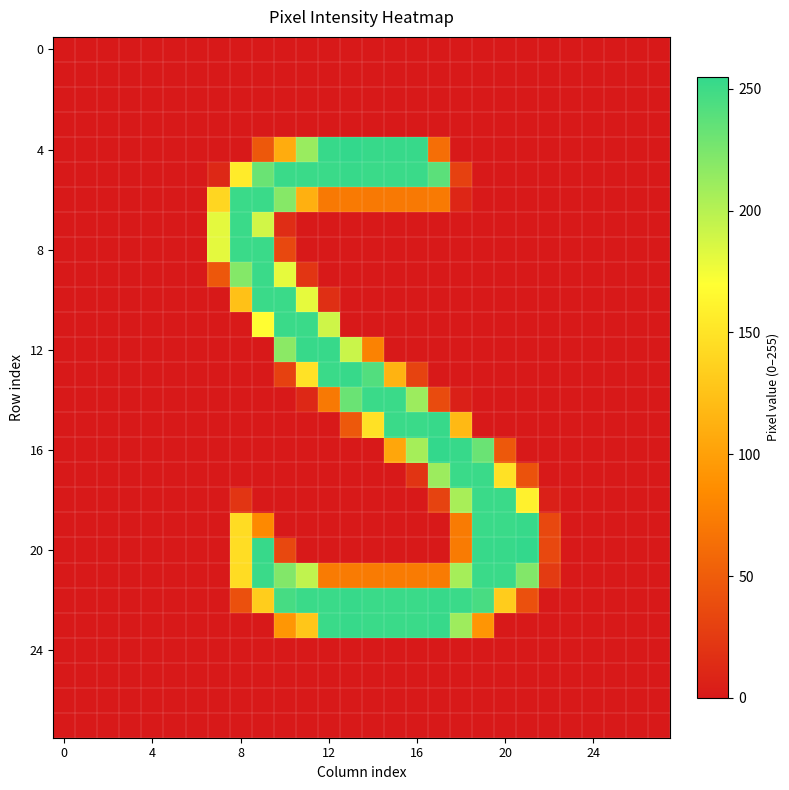

At which category is the sum across all series the highest?

9